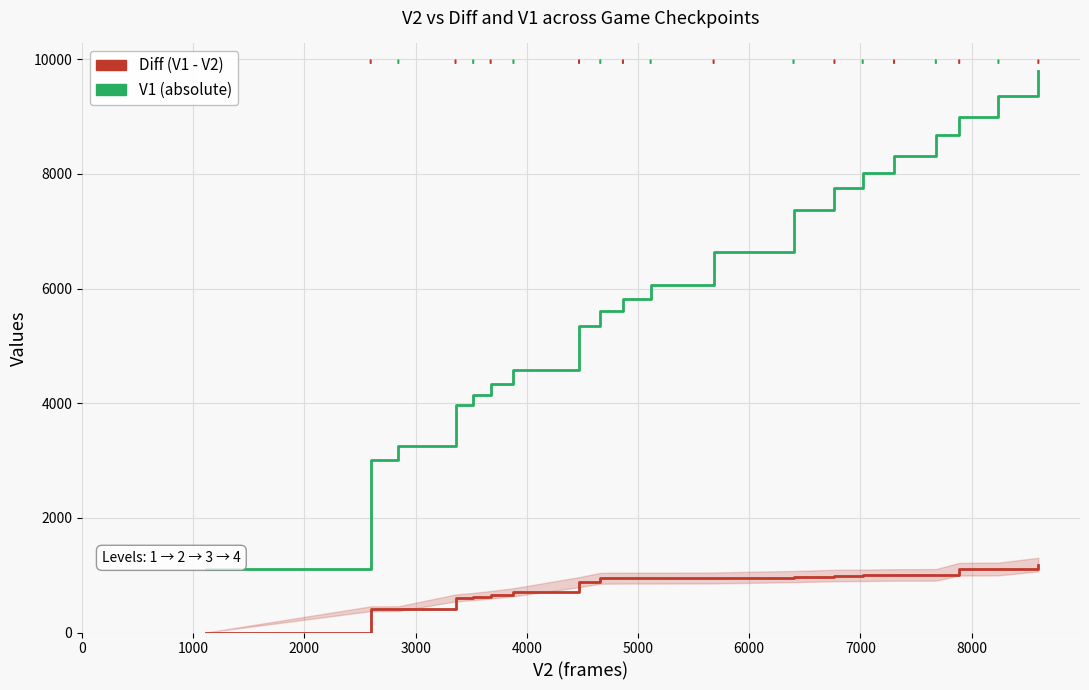

What is the maximum value shown in the chart?

9786